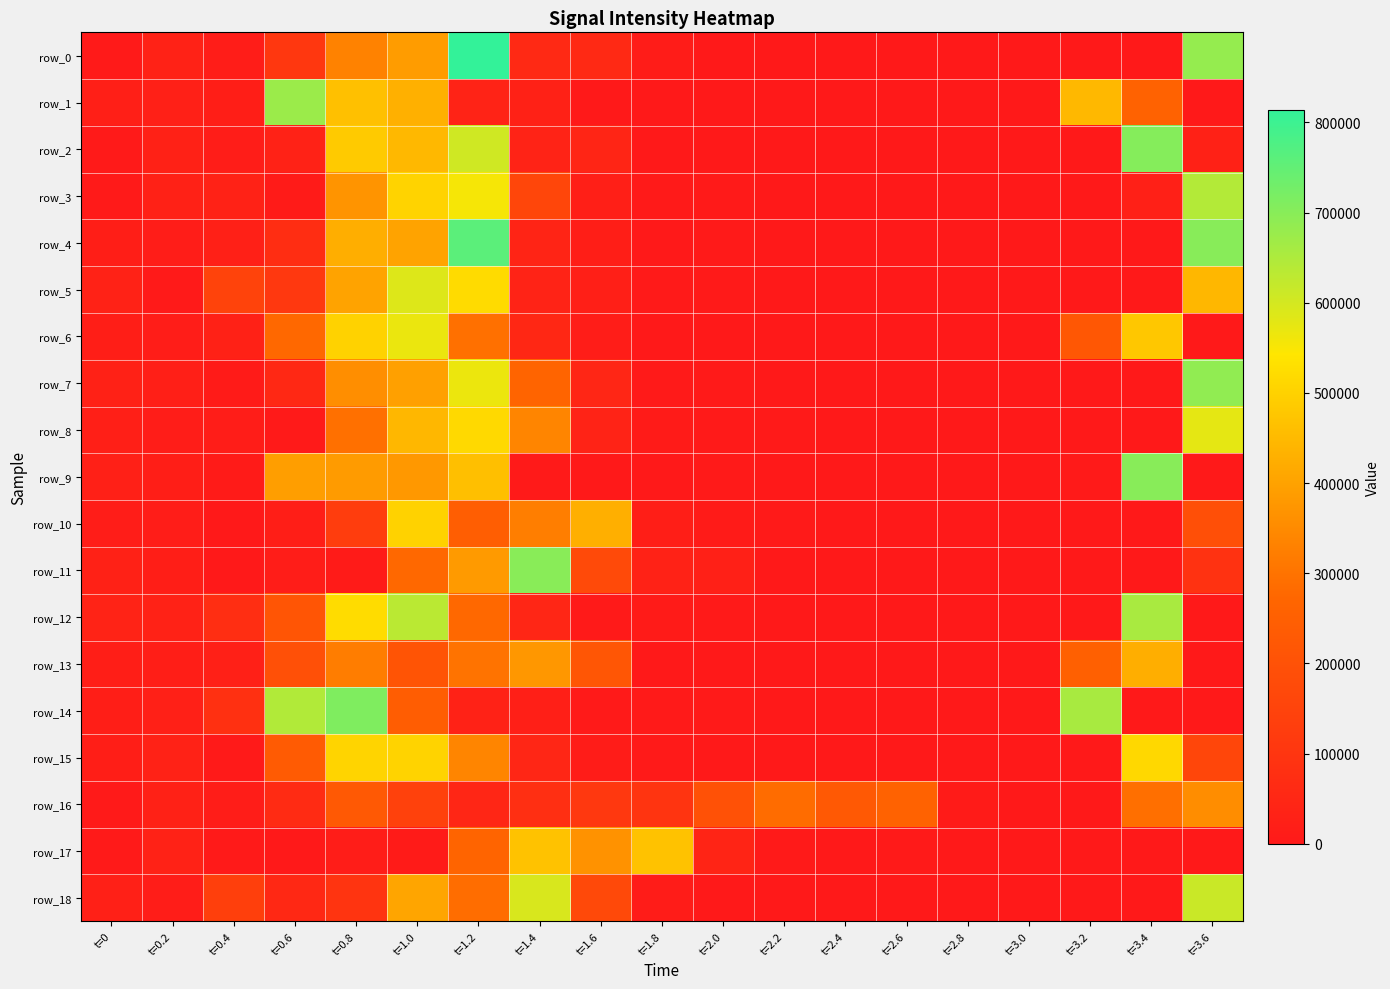

What is the spread (max minus min) of values at t=2.4?

227800